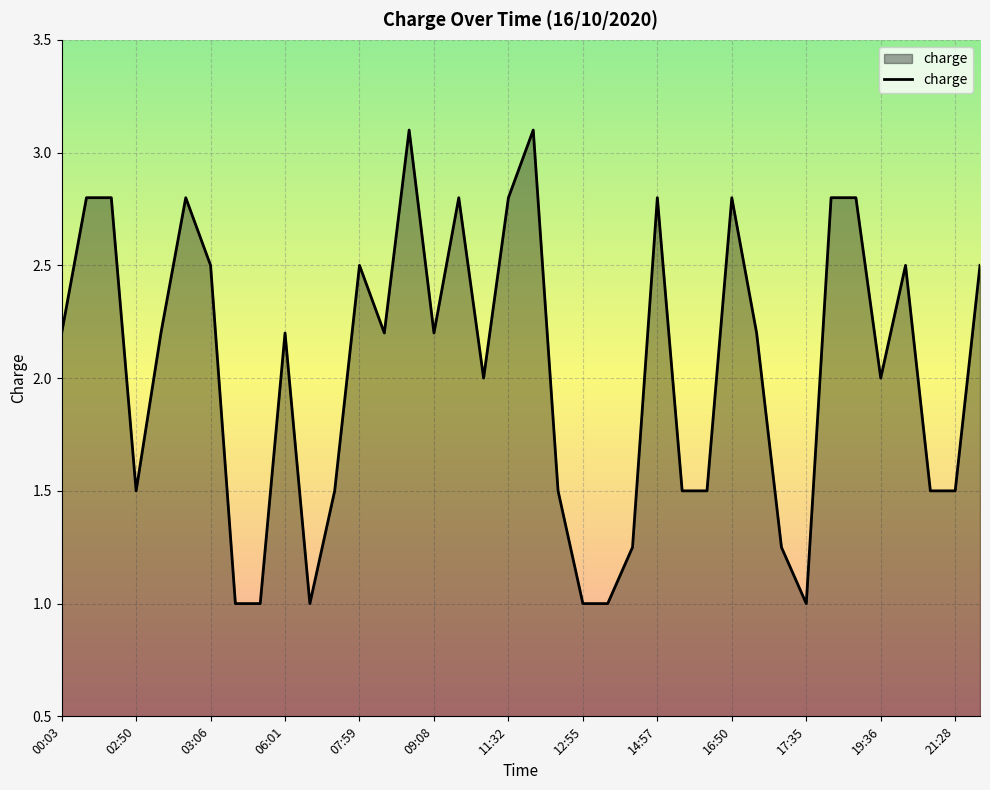

What is the greatest value displayed?

3.1